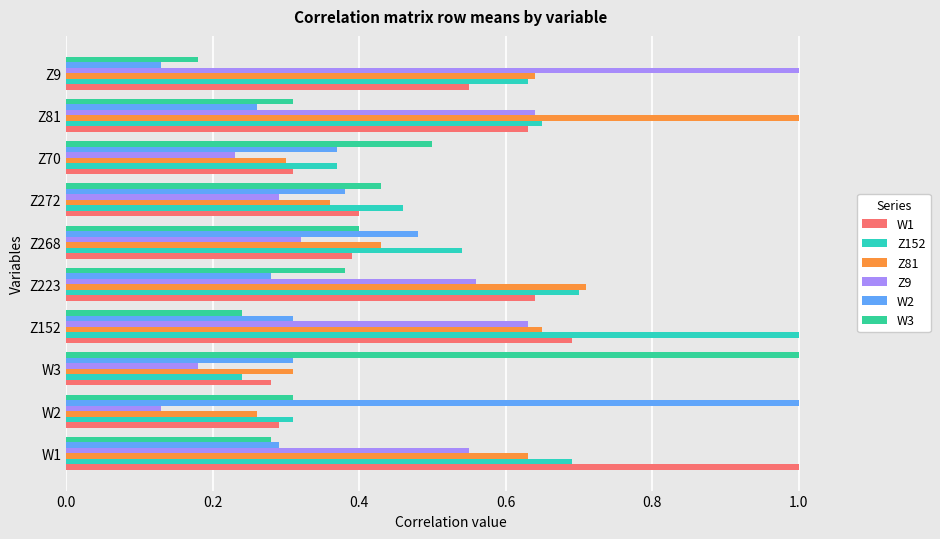

How many W2 values are between 0 and 1?

10